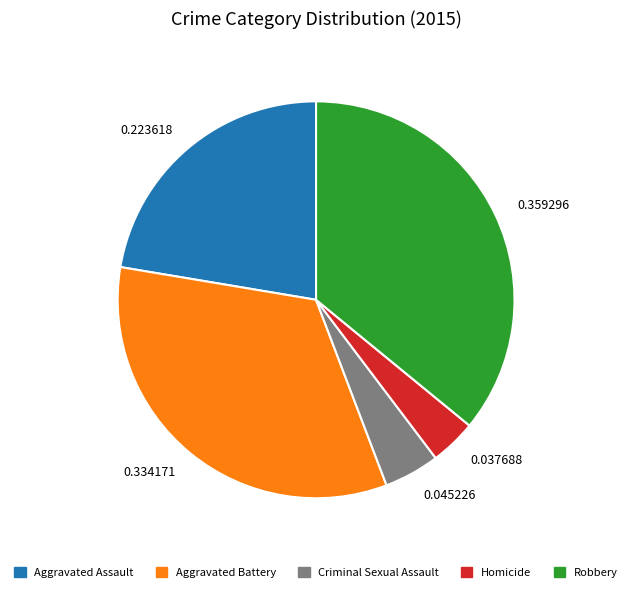

Between Homicide and Aggravated Battery, which is larger?

Aggravated Battery